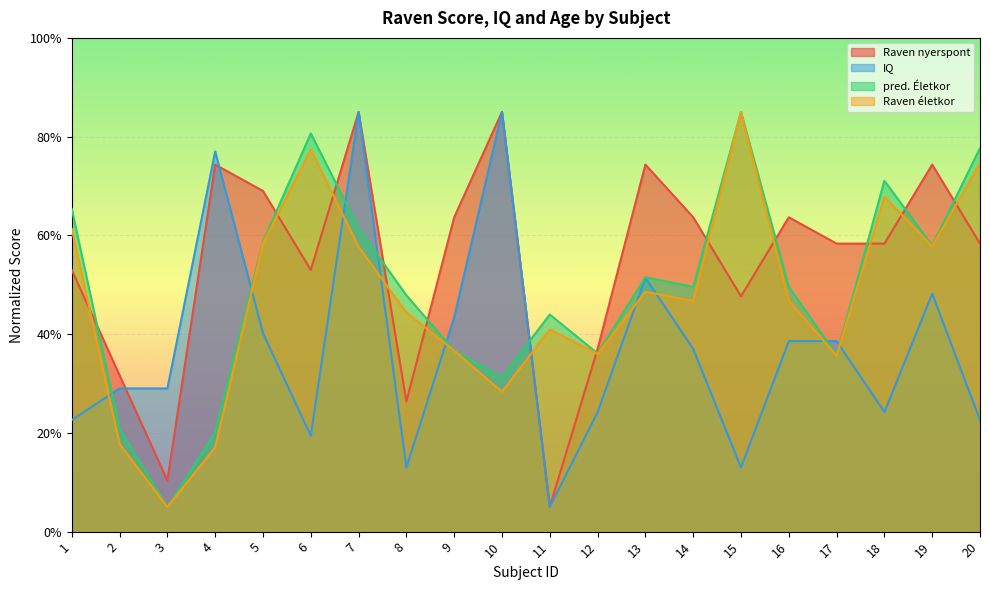

What is the difference between the second highest and second lowest values in the IQ series?

72.0